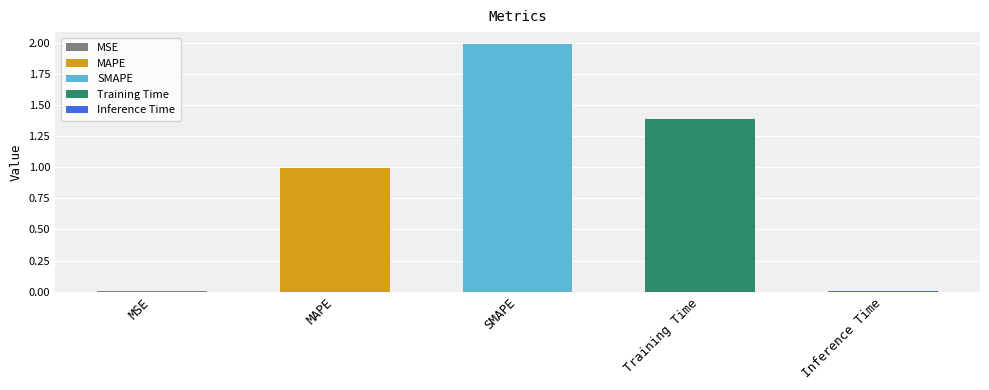

What is the maximum value shown in the chart?

2.0